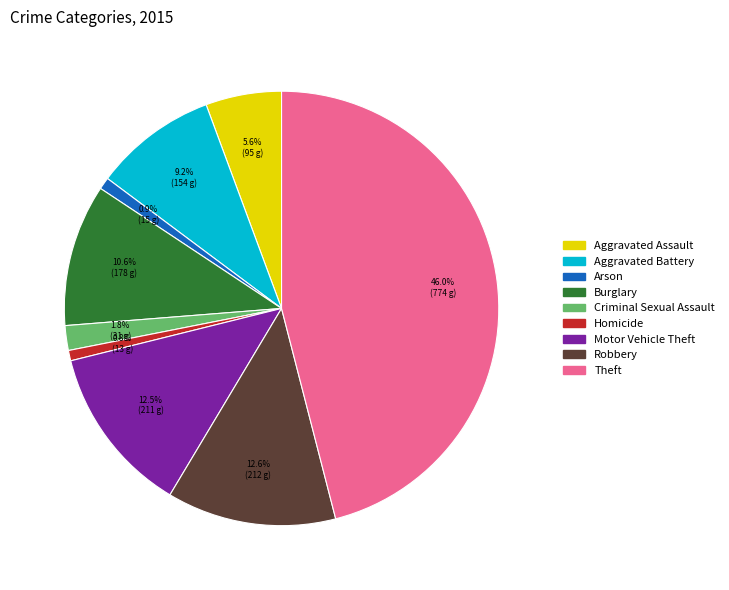

Is there a majority slice in this chart?

No